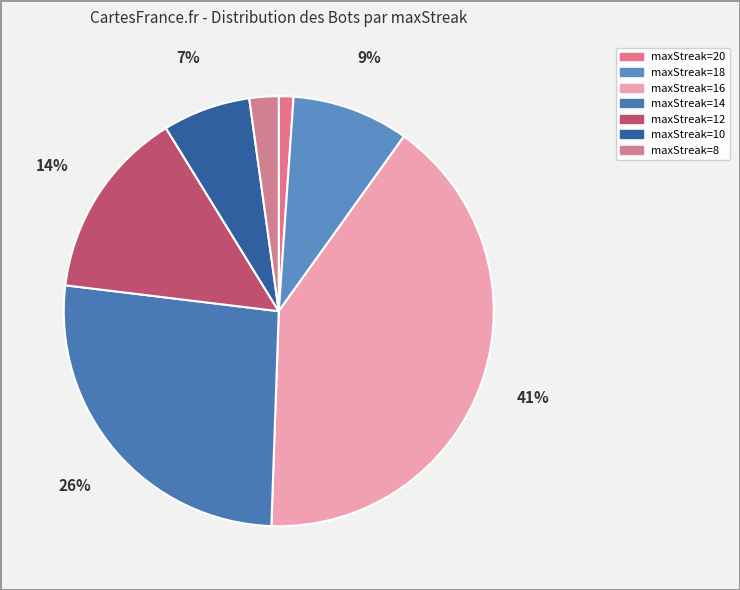

How many slices are in this pie chart?

7